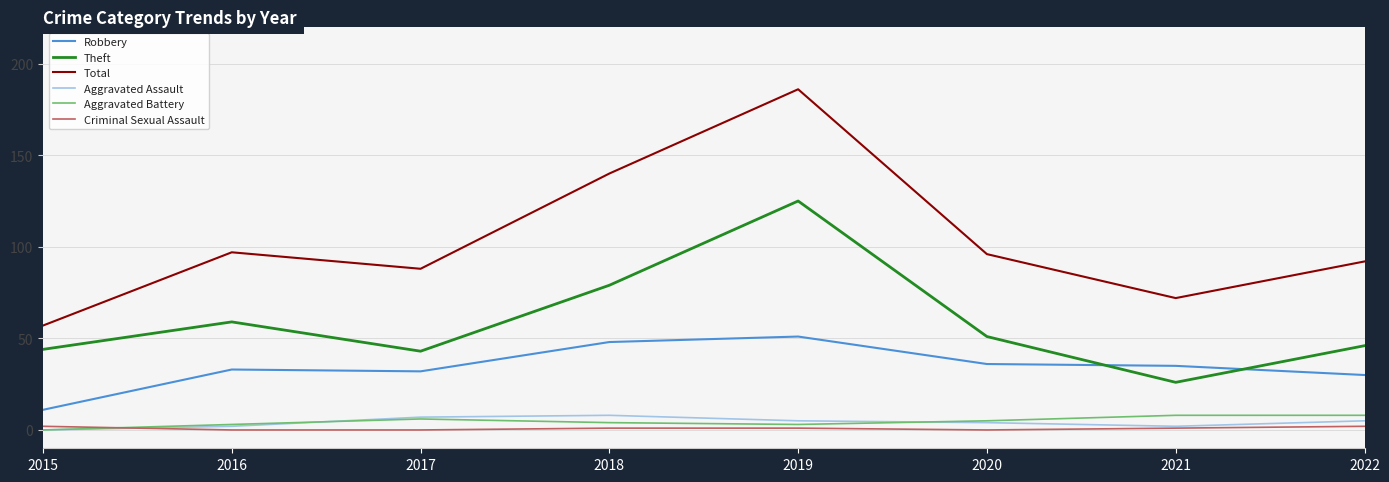

How many times do Robbery and Theft cross each other?

2